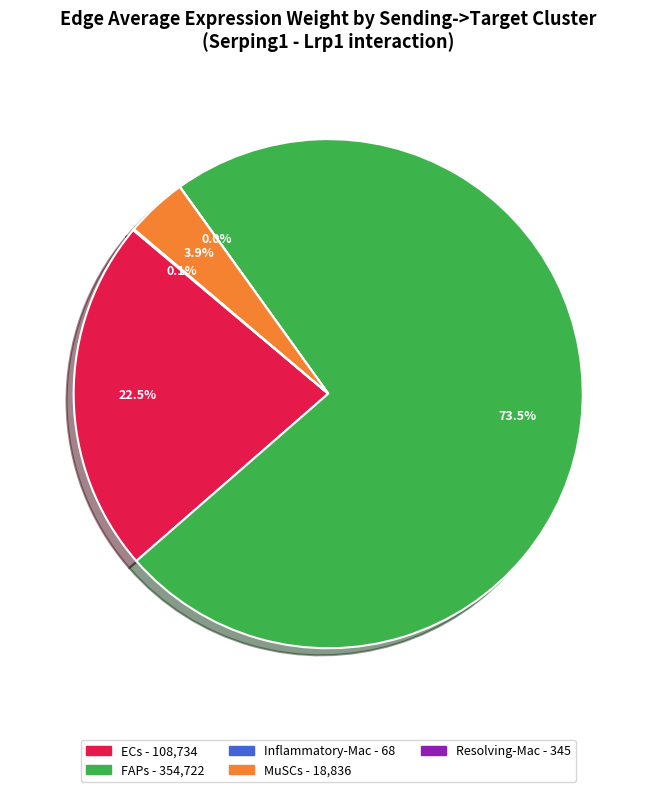

Does any single category account for the majority?

Yes